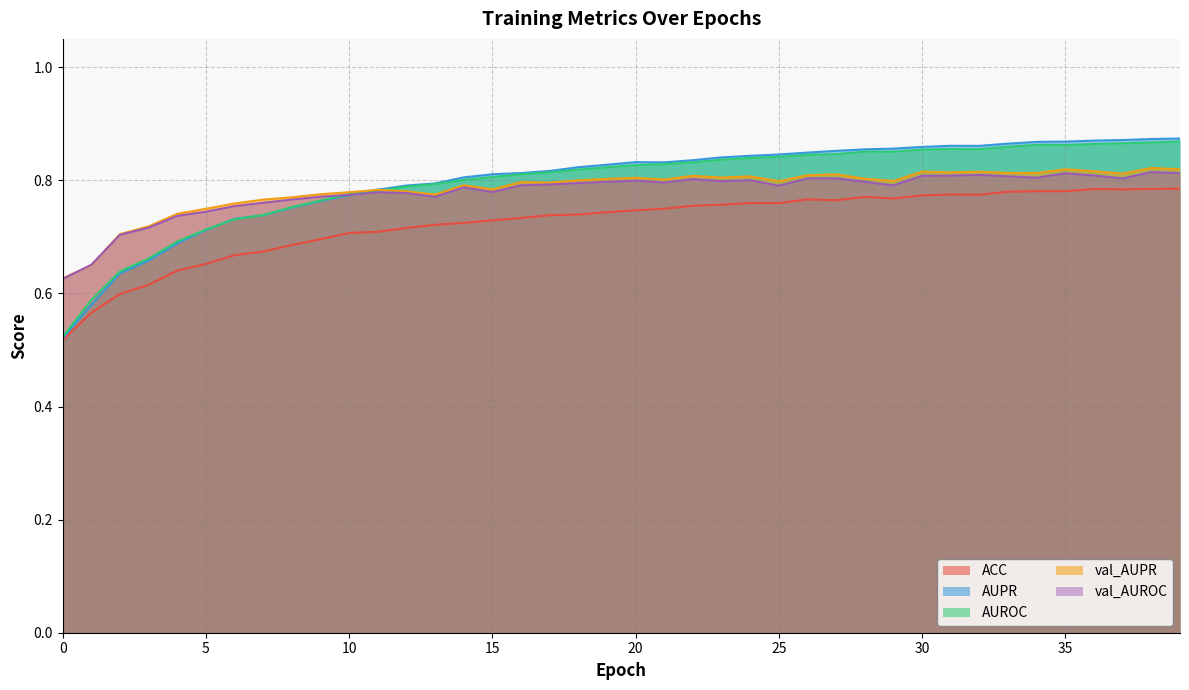

How many AUPR values are between 0 and 1?

40